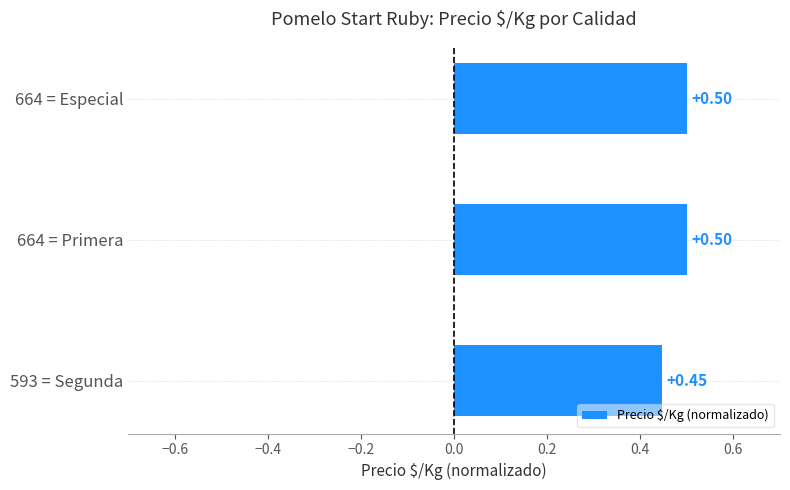

What is the sum of the values at 593 = Segunda and 664 = Primera?

0.9